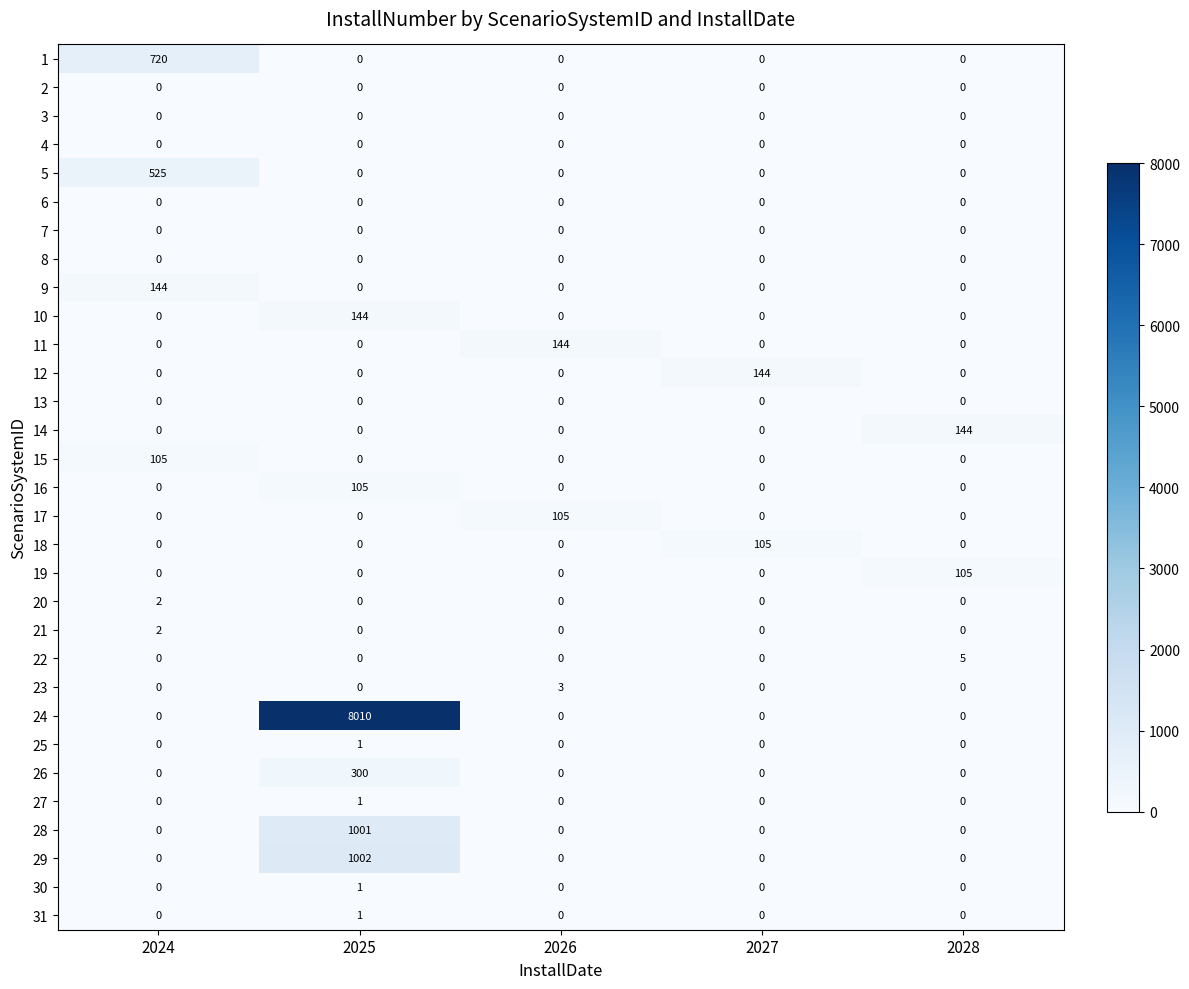

The 24 series shows -4519 at 2024. True or false?

False